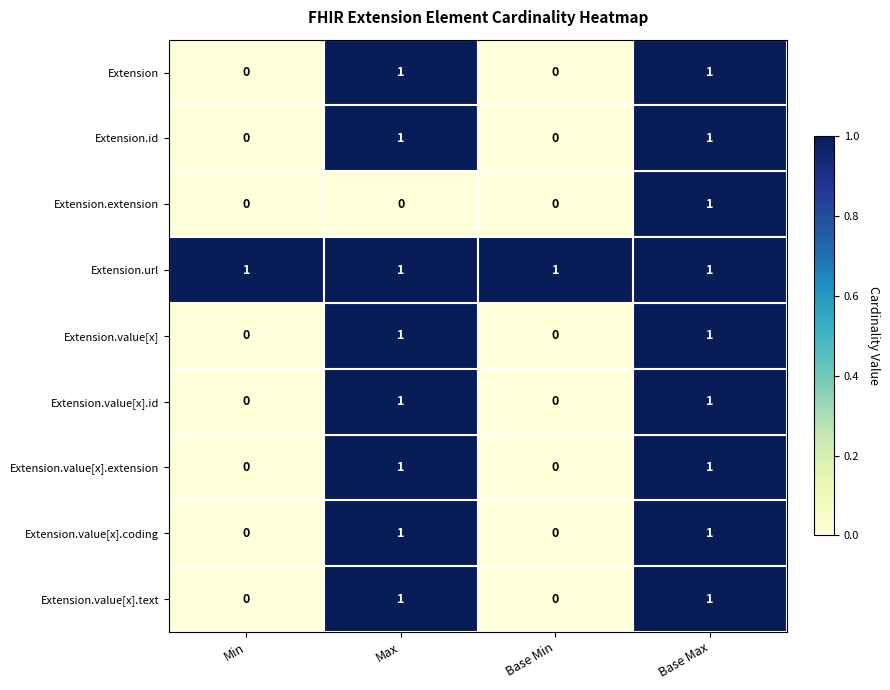

Count the number of categories in the chart.

4